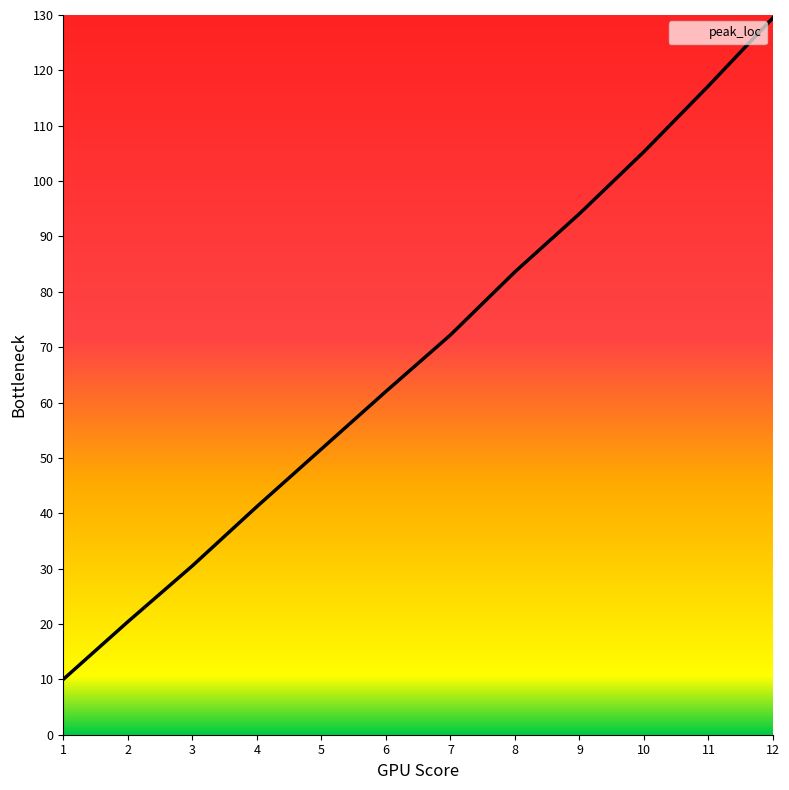

How many categories are shown in the chart?

12